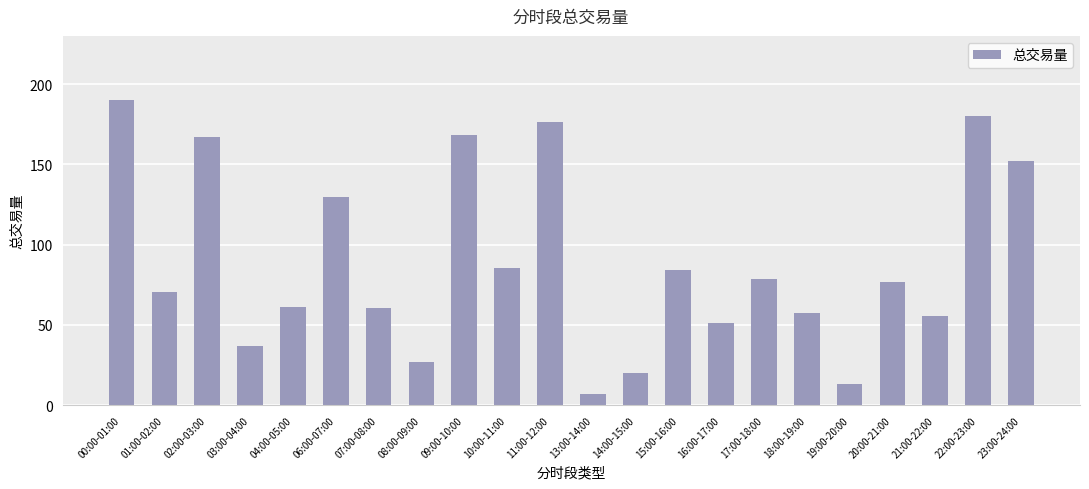

Between 20:00-21:00 and 22:00-23:00, which is larger?

22:00-23:00